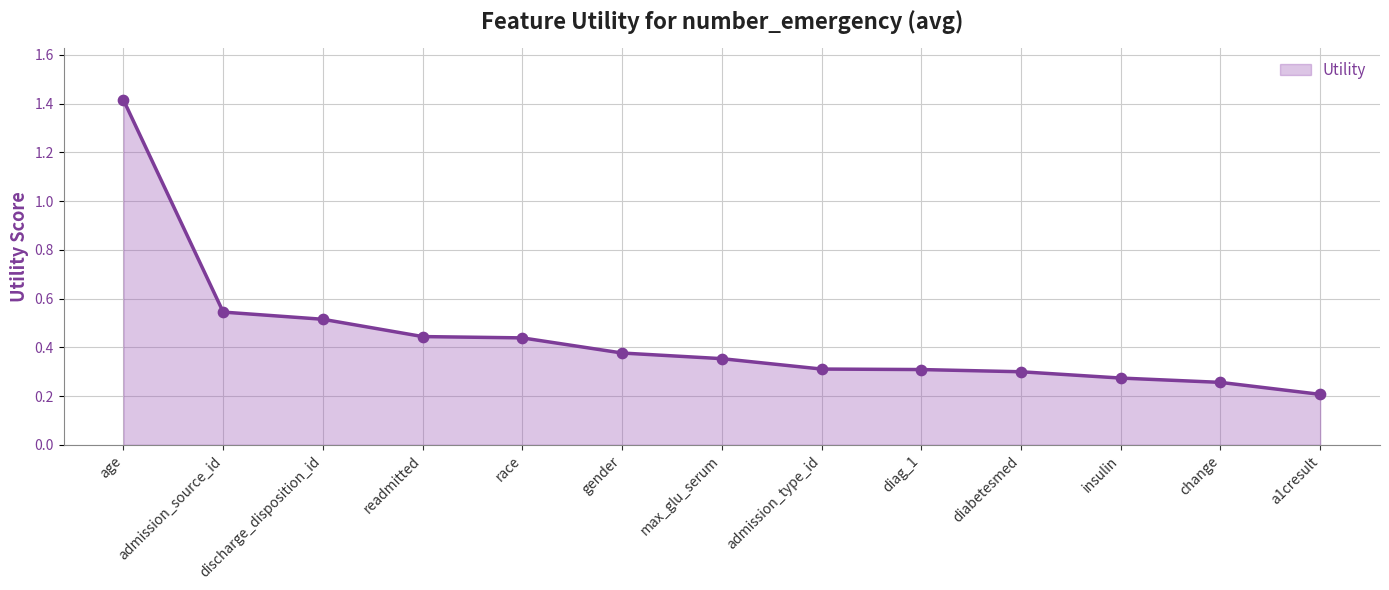

Between age and change, which is larger?

age